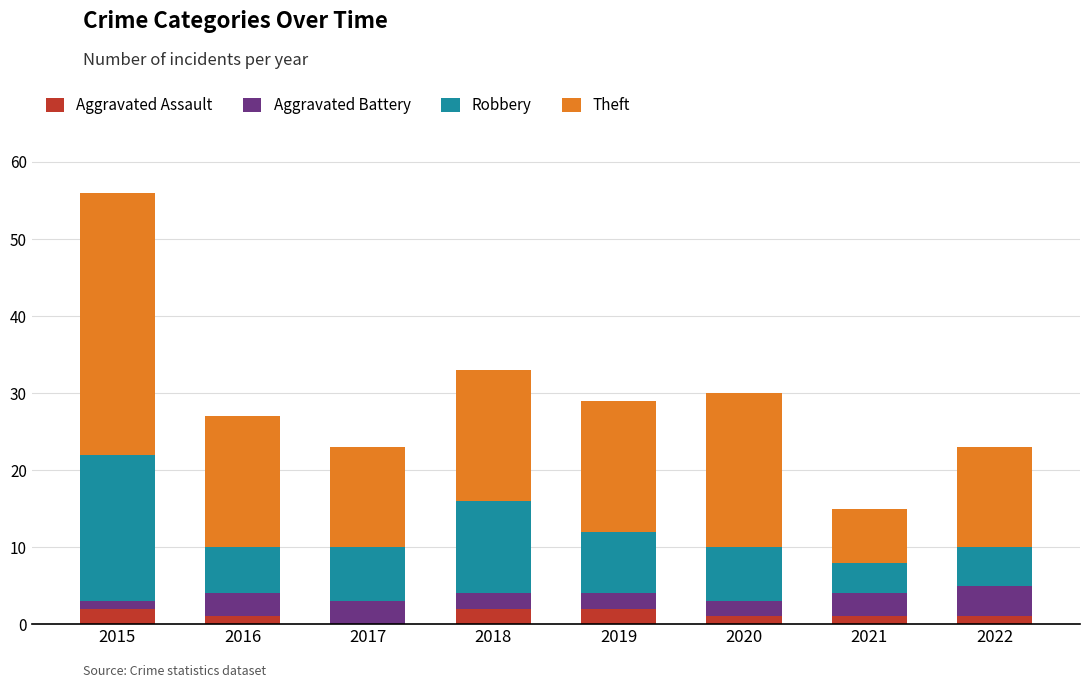

At which category is the sum across all series the highest?

2015